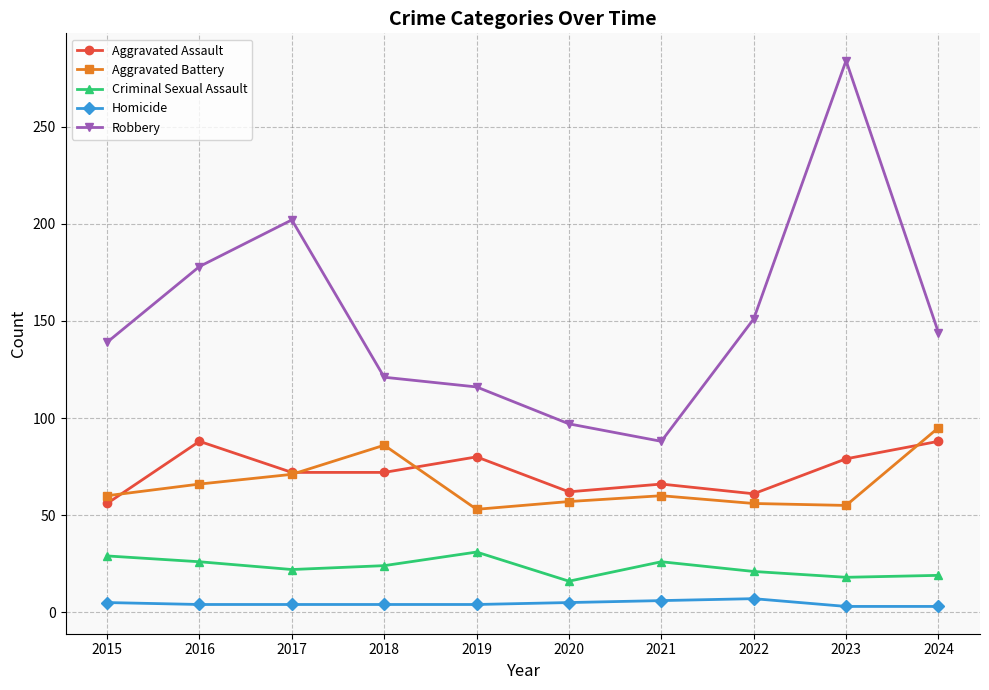

What is the maximum value for Criminal Sexual Assault?

31